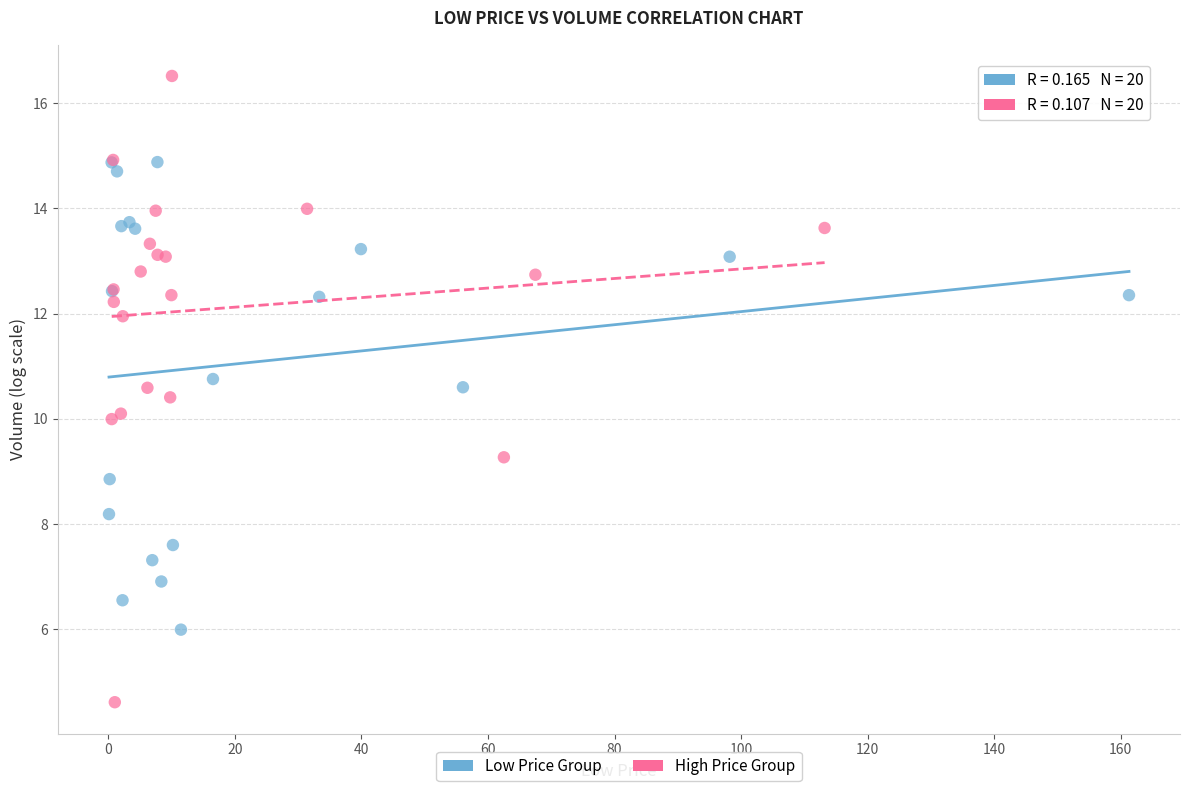

Which series reaches the maximum Y coordinate?

High Price Group